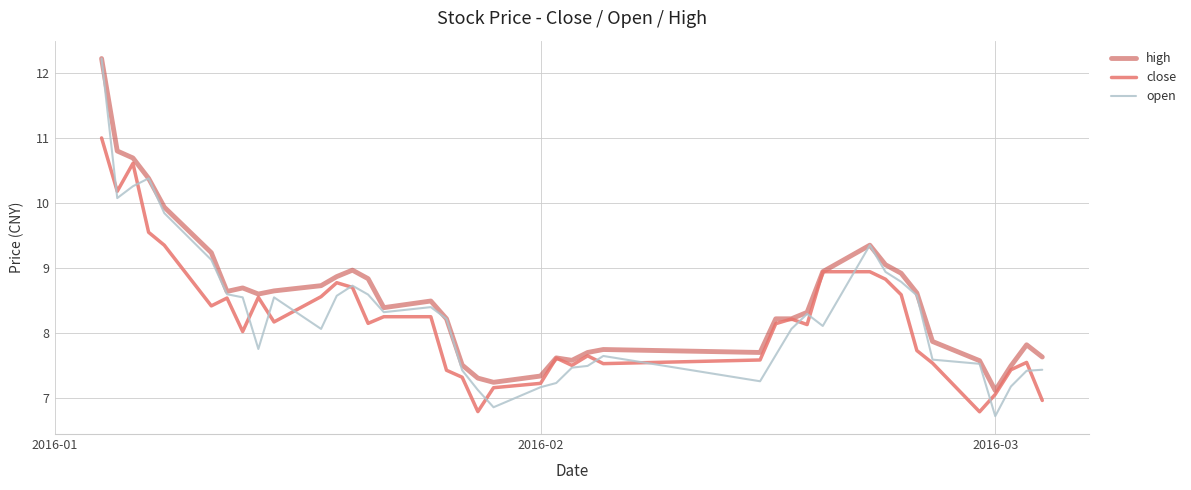

Which series has the widest spread of values?

open